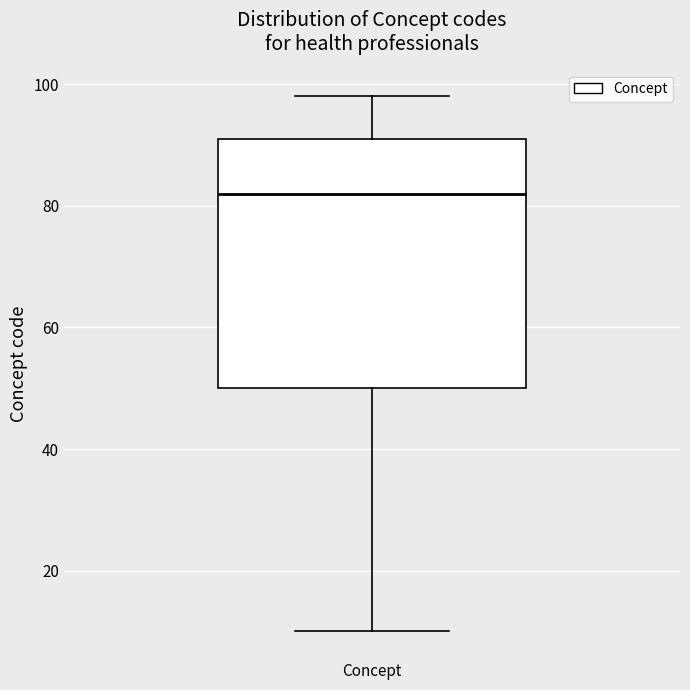

Where is the lower edge of the box for Concept on the y-axis? The values are not printed on the chart, so give them approximately, as read against the axis.

50